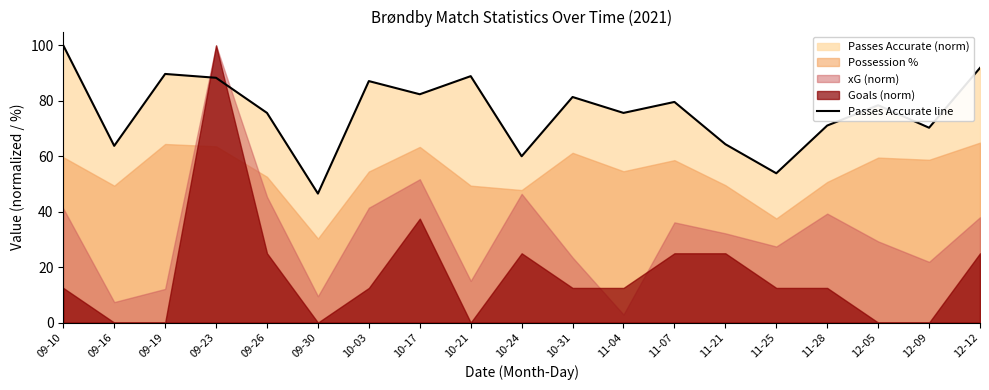

What position from the right is 10-03?

13